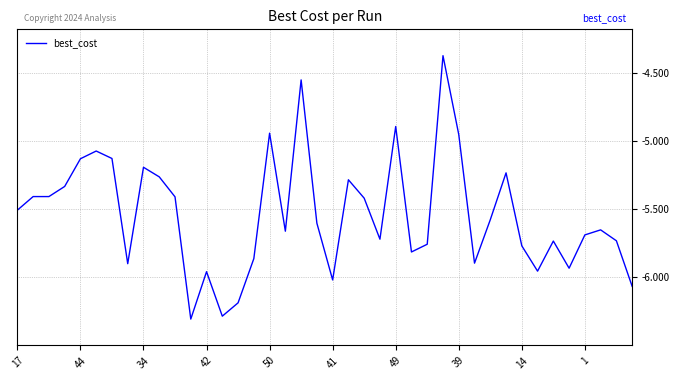

What is the minimum value shown in the chart?

-6.3